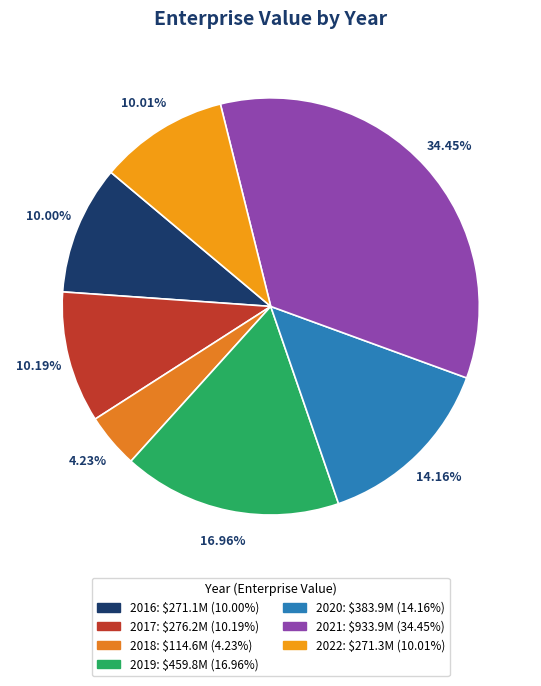

Does 2017 account for over 50% of the chart?

No